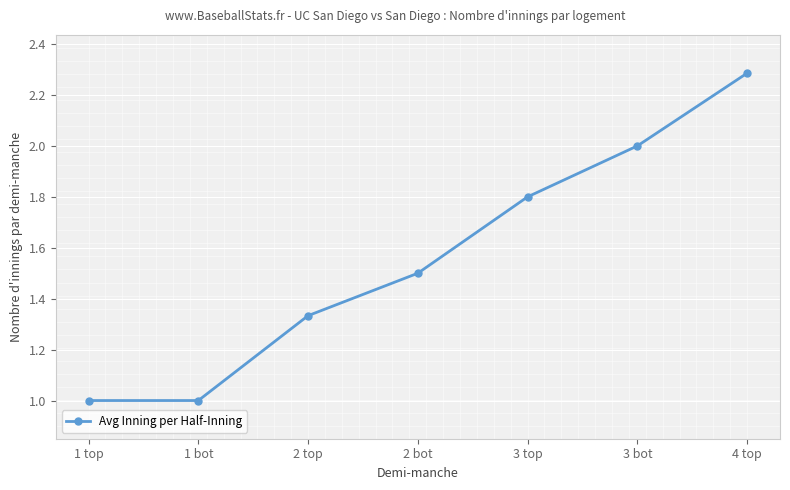

True or false: there are more than 2 points higher than both neighbors.

False